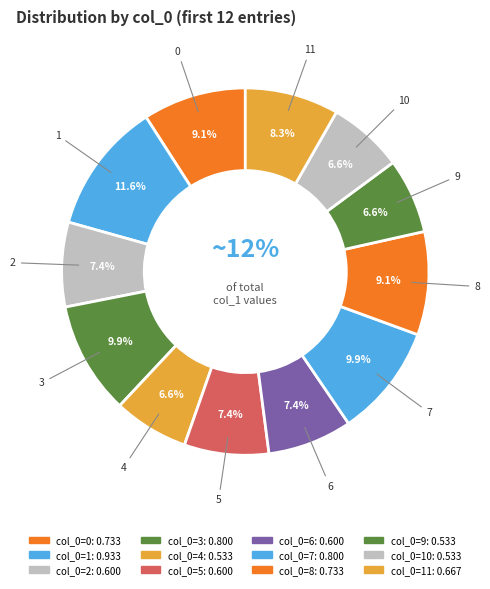

To the nearest percent, what is the average slice percentage?

8%